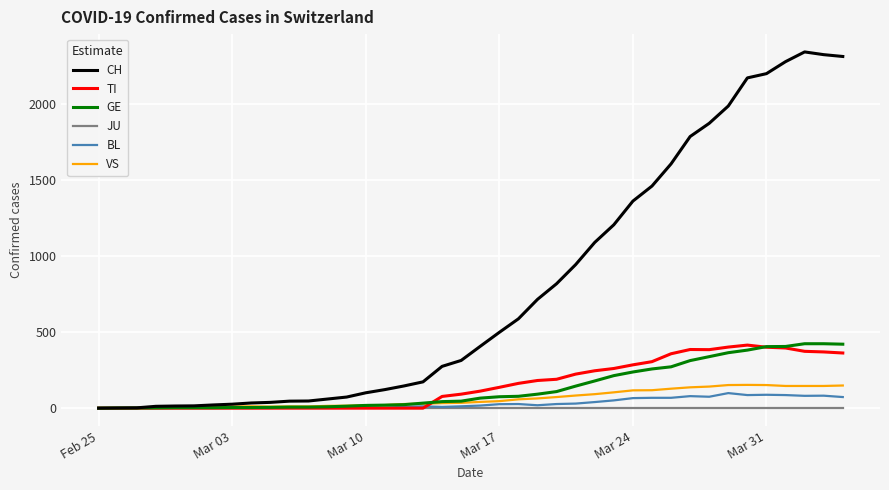

How many lines are shown in the chart?

6